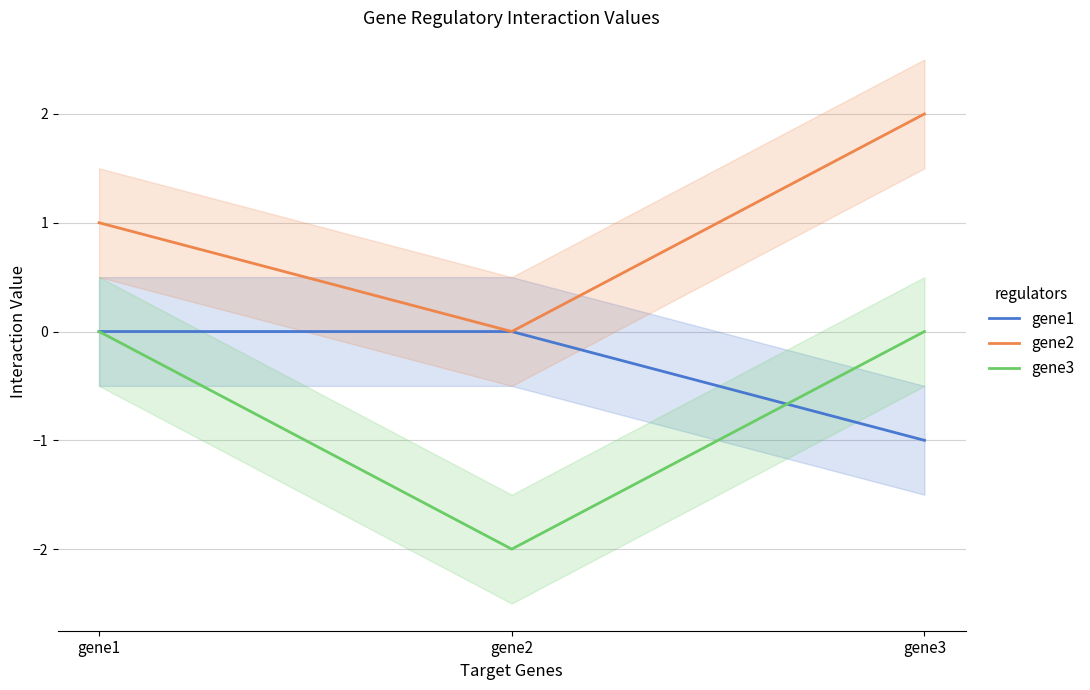

What are all the series names shown in the legend?

gene1, gene2, gene3